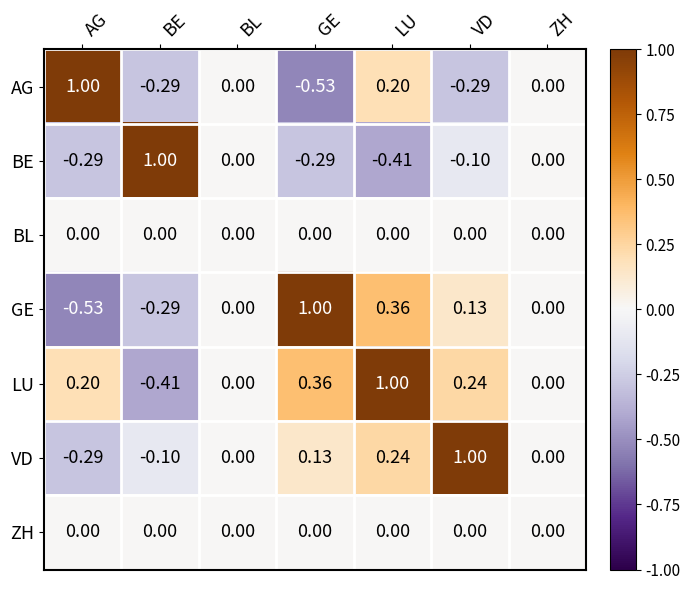

At which label does LU reach its peak?

LU